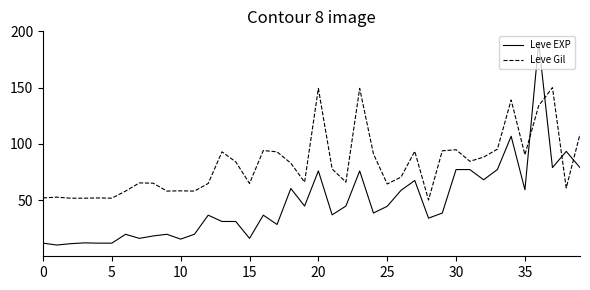

Which series has the widest spread of values?

Leve EXP